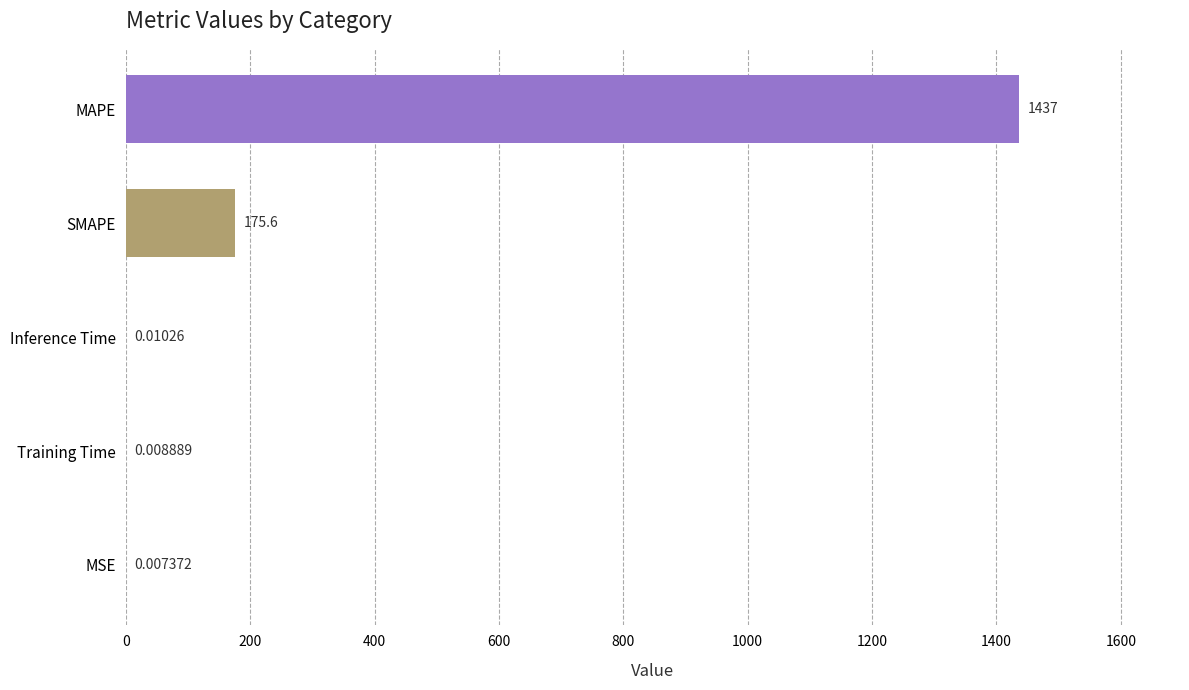

What is the change in value from SMAPE to Inference Time?

-175.5